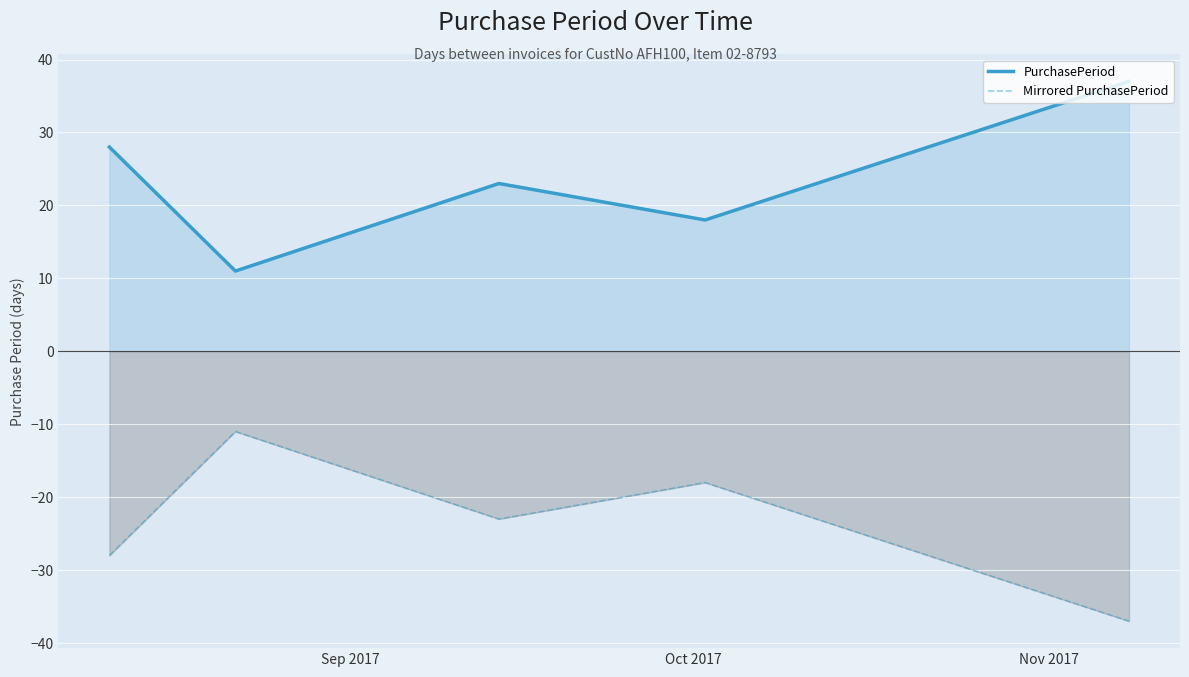

What is the smallest value displayed?

-37